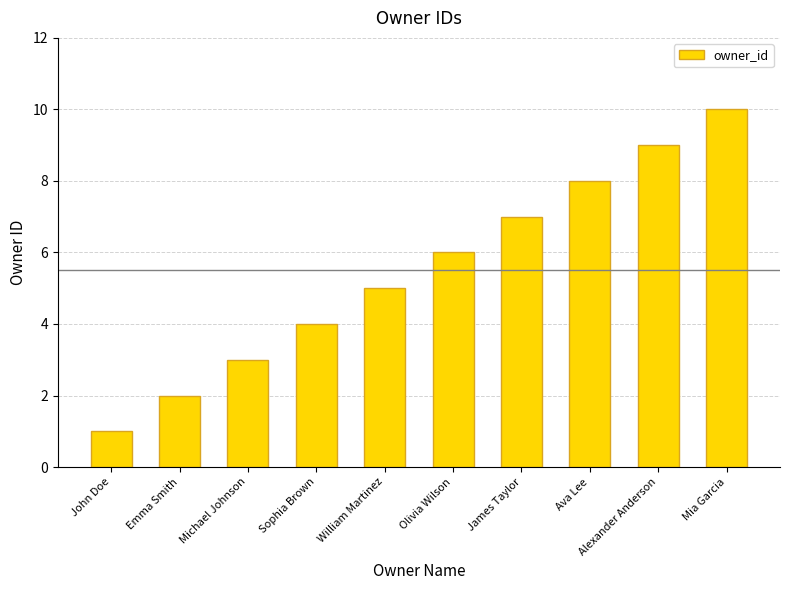

At which label is the value closest to 5?

William Martinez